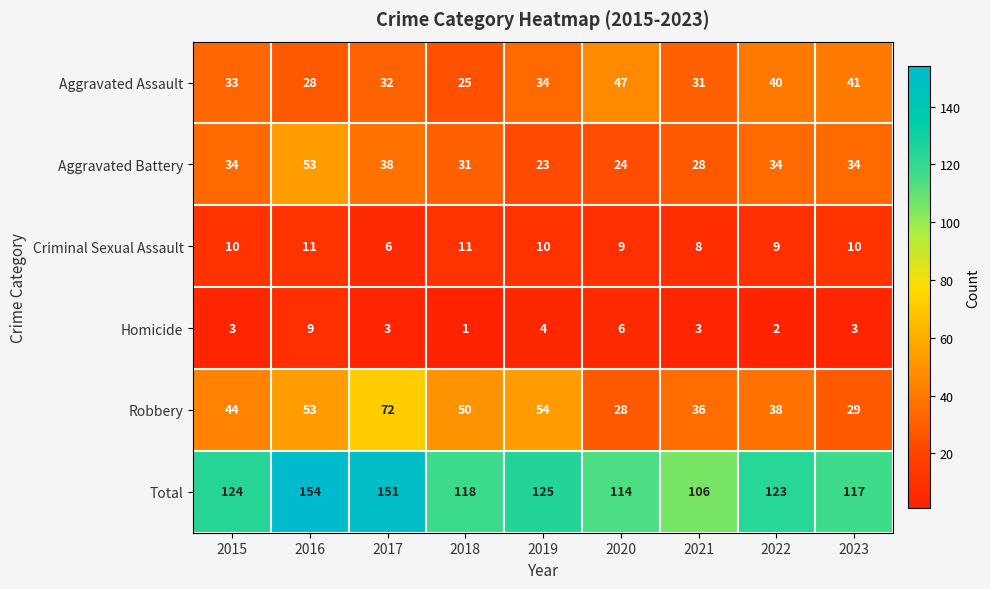

What is the maximum value shown in the chart?

154